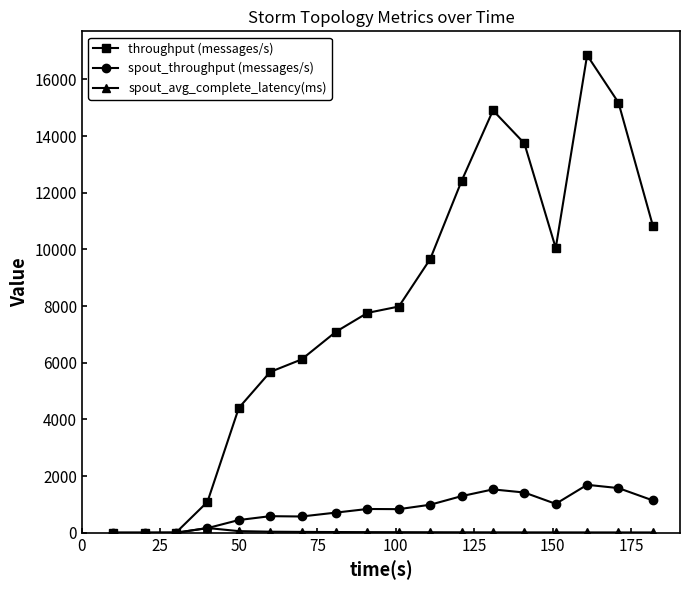

What is the value of the throughput (messages/s) point at the 5th from the left?

4405.0